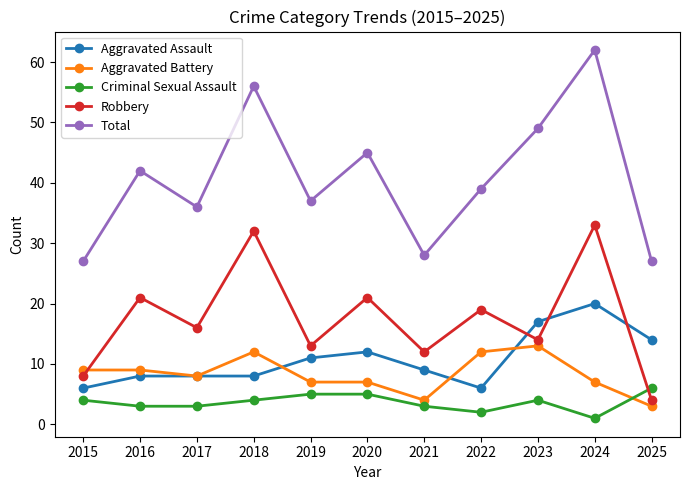

What is the approximate value of Criminal Sexual Assault at 2019?

5